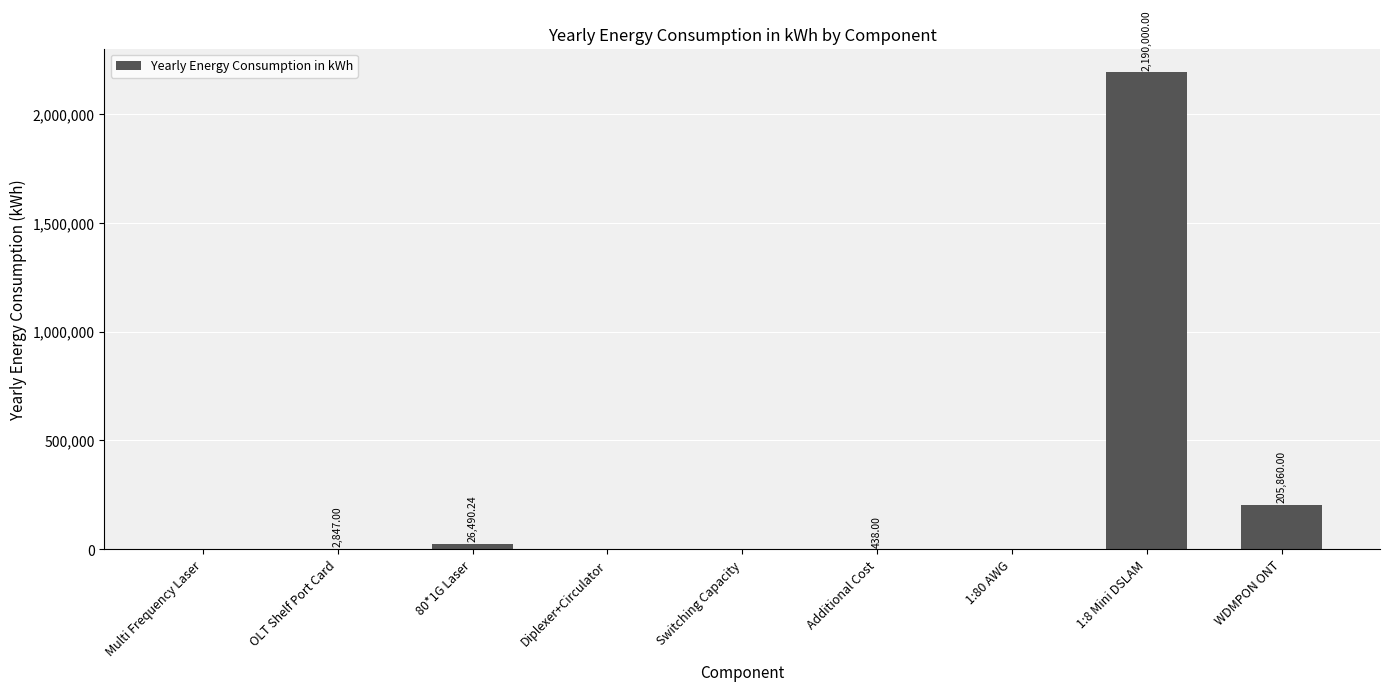

What is the sum of all values?

2425635.2